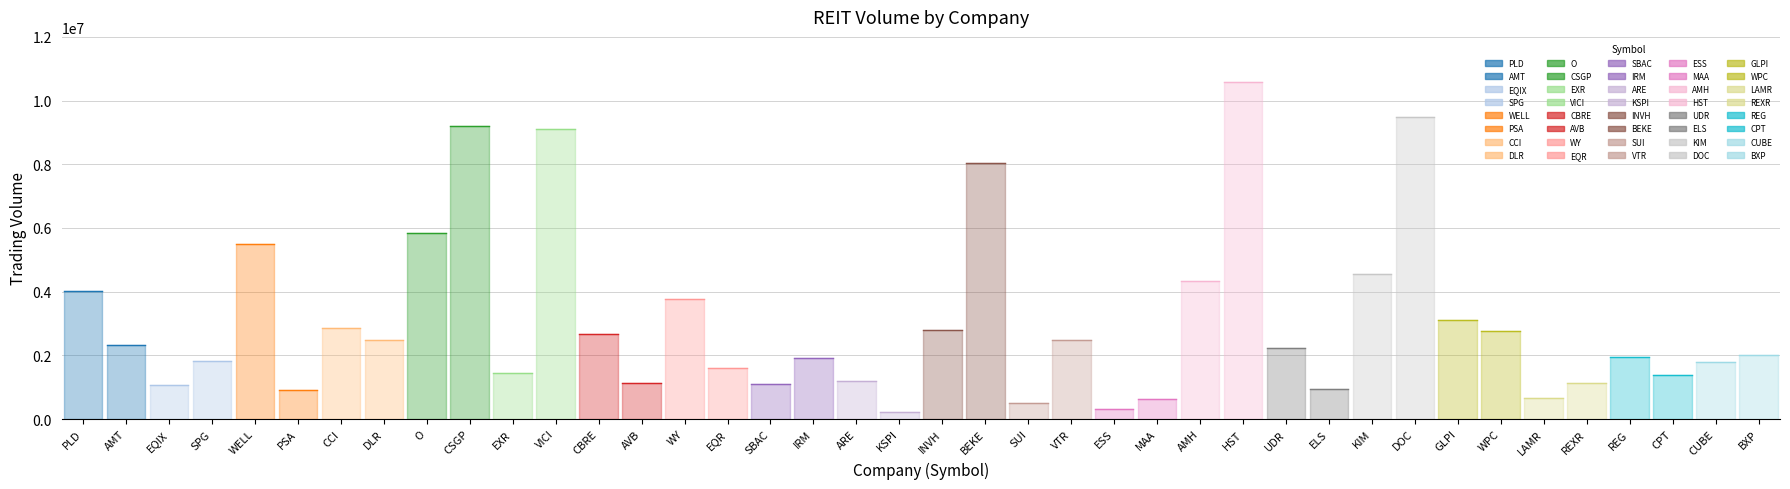

What is the sum of the values at ESS and SBAC?

1410565